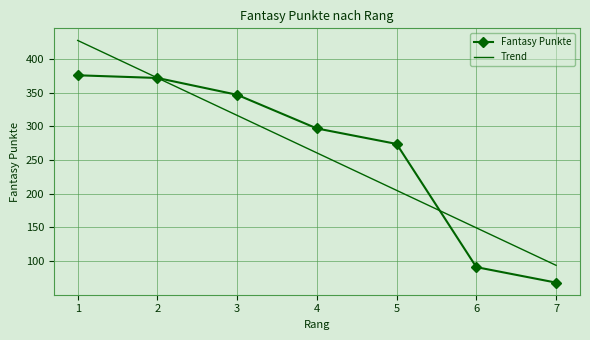

Where is the data nearest to the value 222?

5